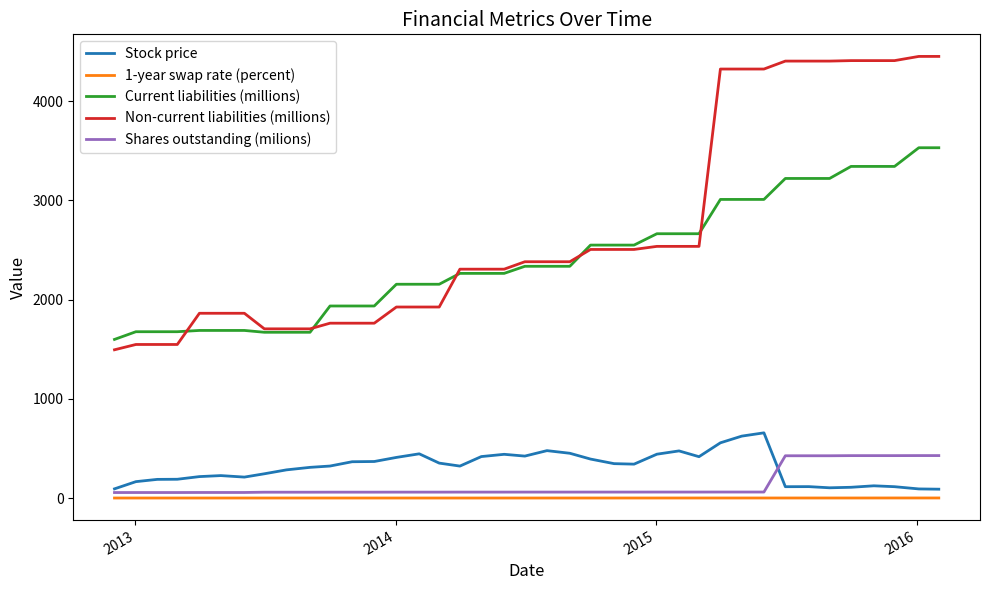

Which series has the largest total across all categories?

Non-current liabilities (millions)